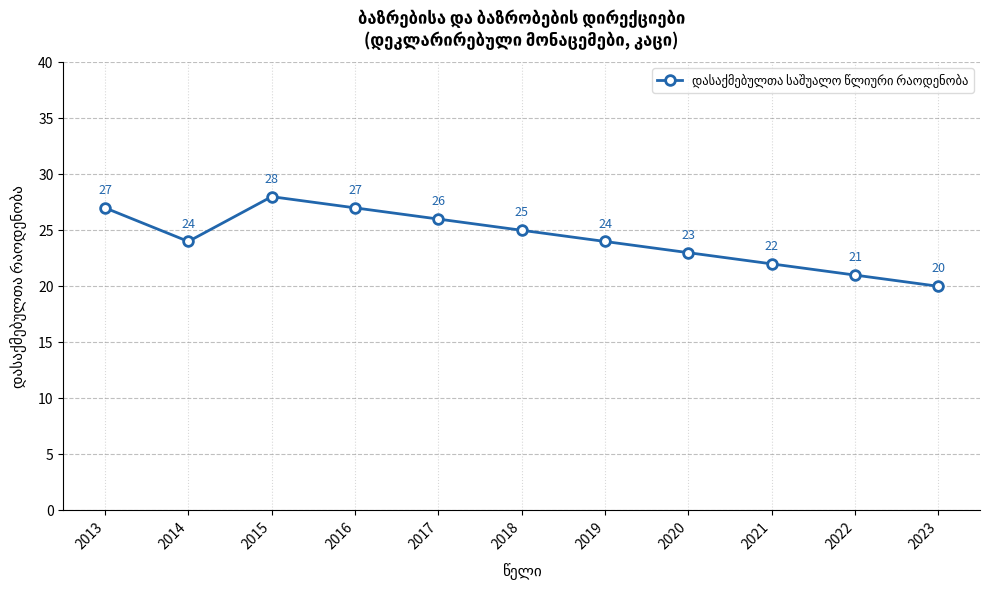

How many data points are less than 24?

4